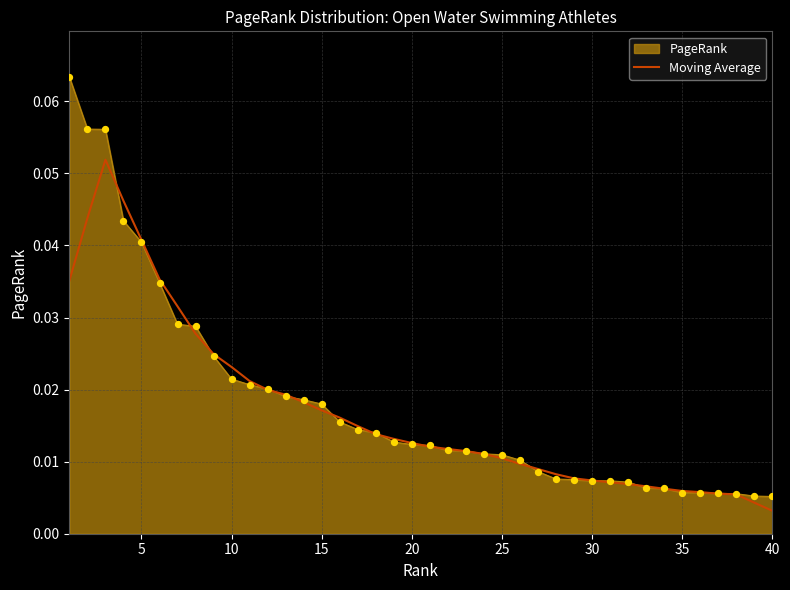

Which series has the widest spread of values?

PageRank